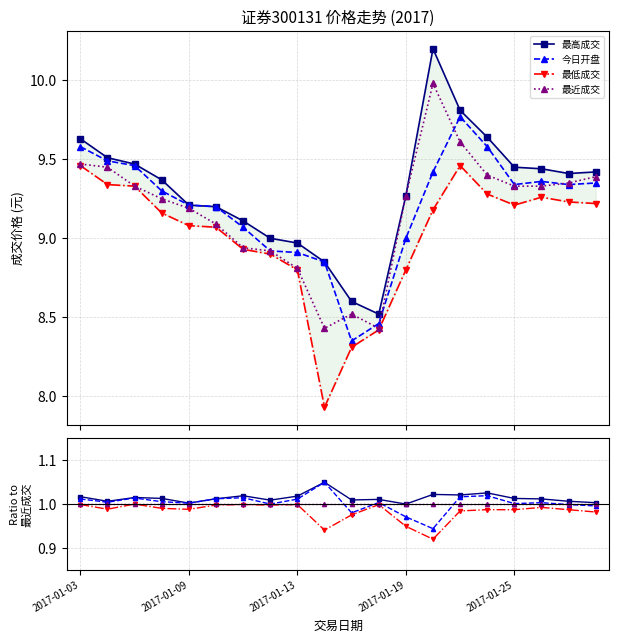

The value of 最高成交 at 11 is 1.0. True or false?

True